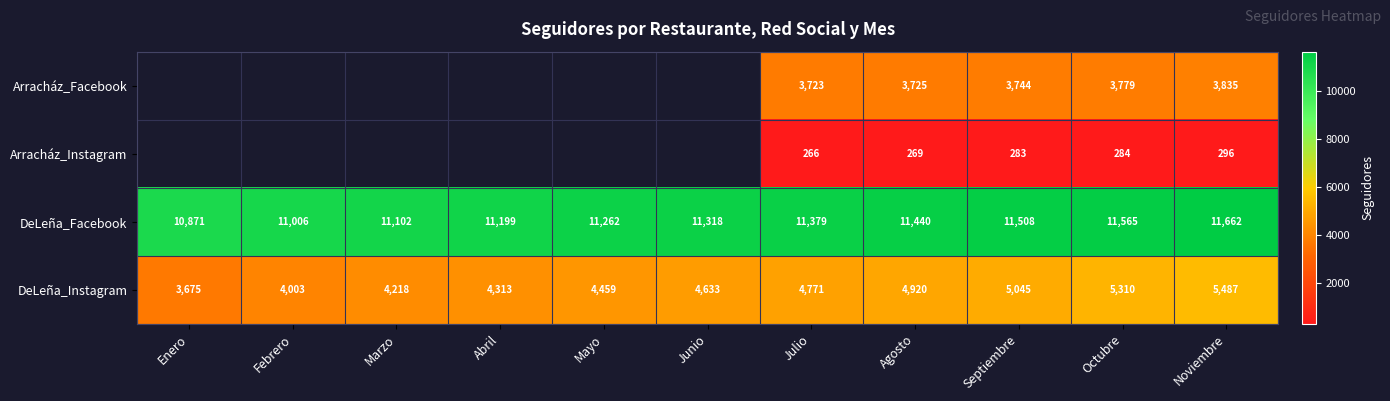

Is it true that DeLeña_Instagram equals 1934.2 at Junio?

False